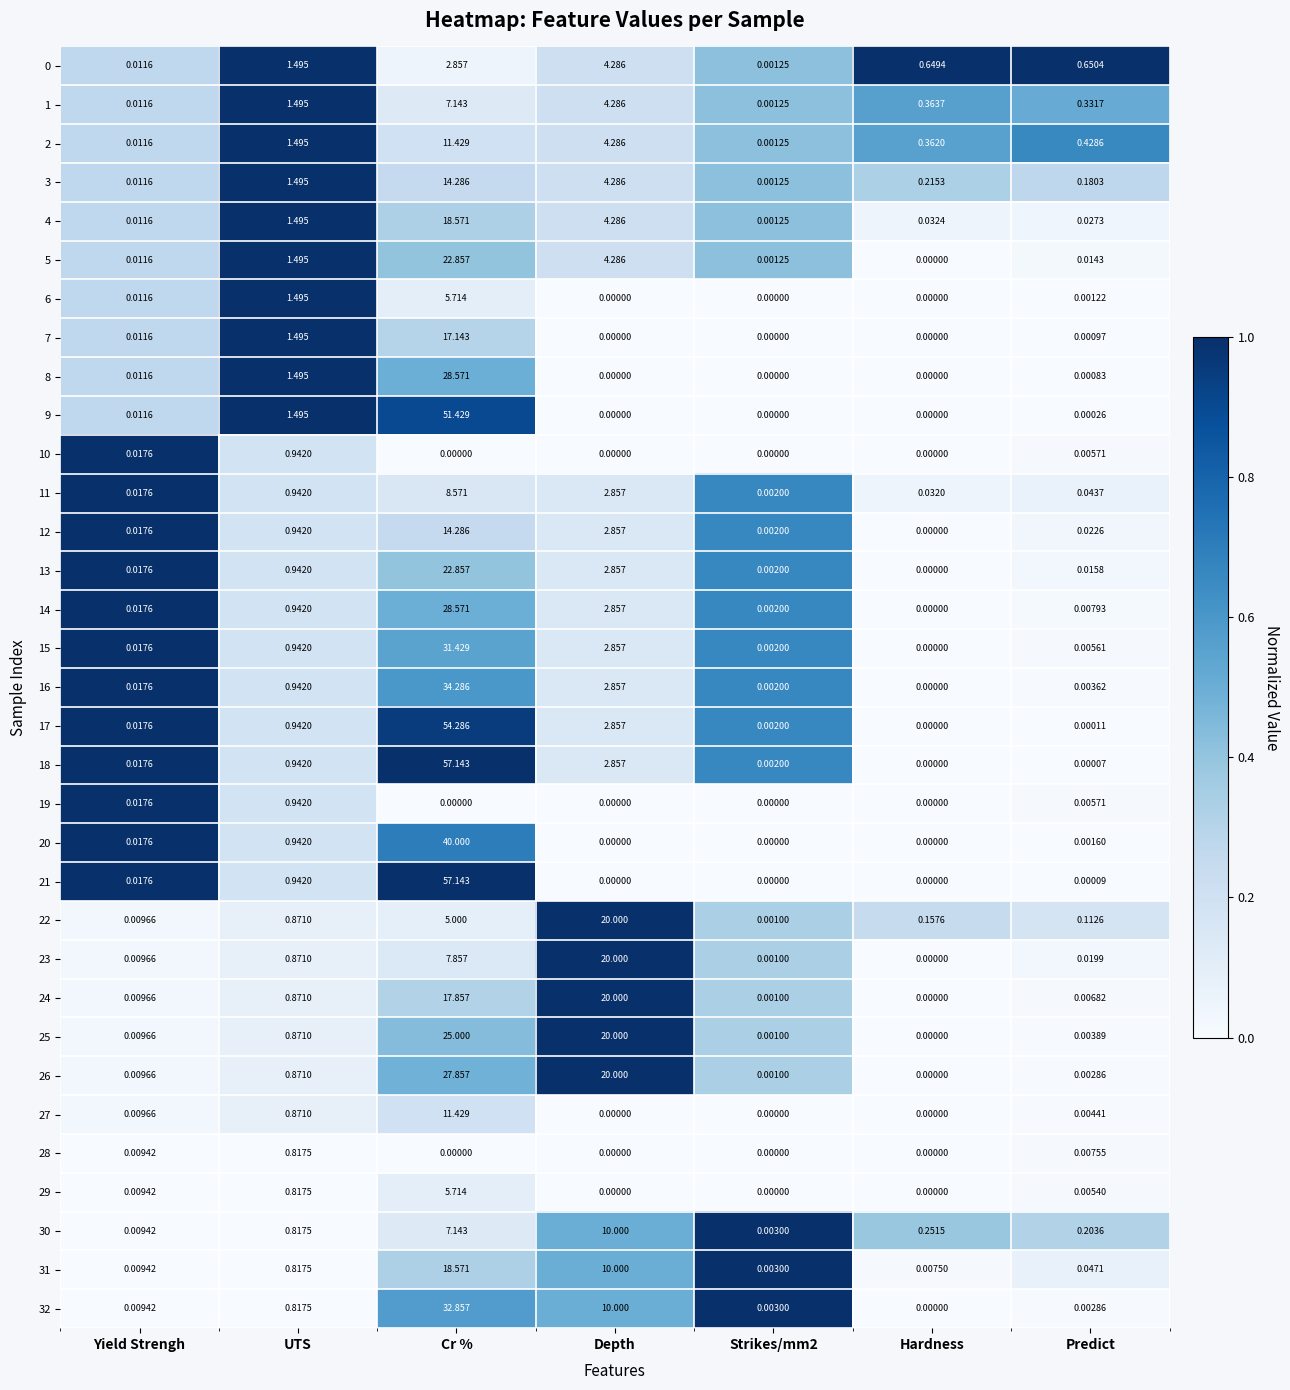

Which category has the highest value in the 17 series?

Cr %